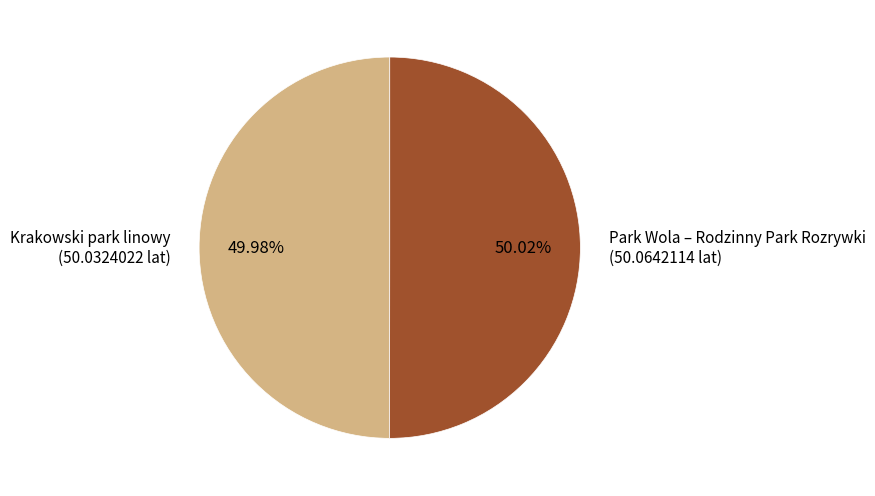

Combined, do Krakowski park linowy (50.0324022 lat) and Park Wola – Rodzinny Park Rozrywki (50.0642114 lat) account for over 50%?

Yes